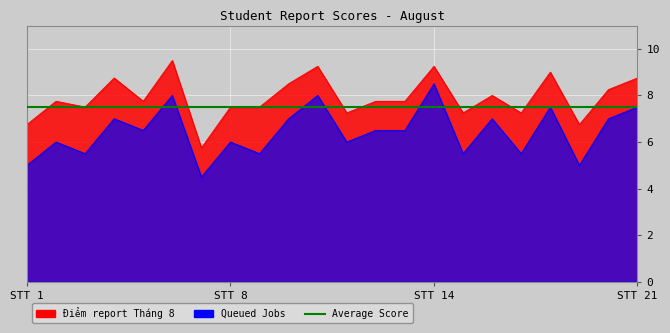

At which category does the chart reach its peak across all series?

6